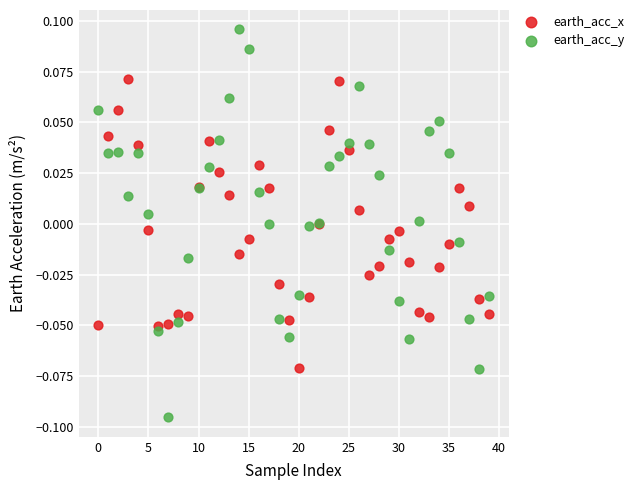

Which series reaches the minimum Y coordinate?

earth_acc_y